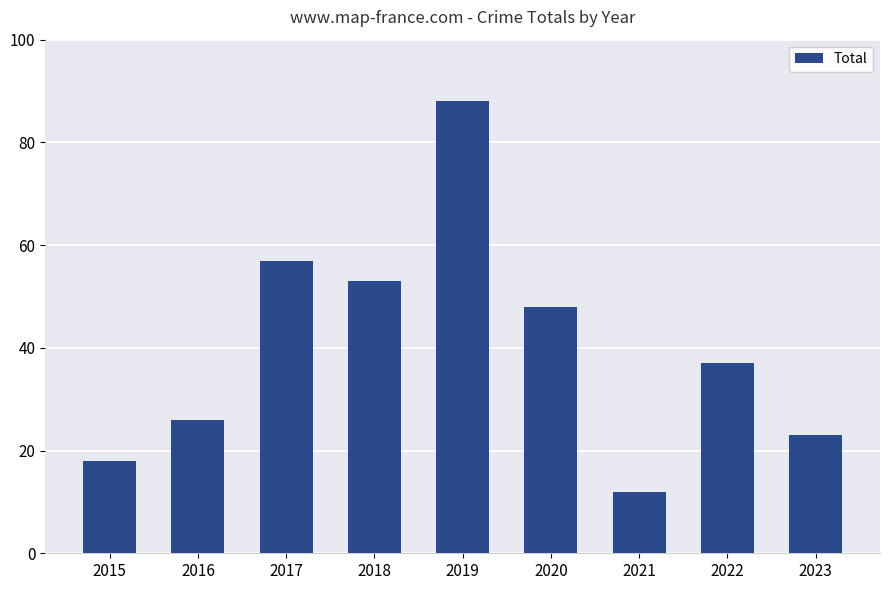

The value at 2021 is 12. True or false?

True